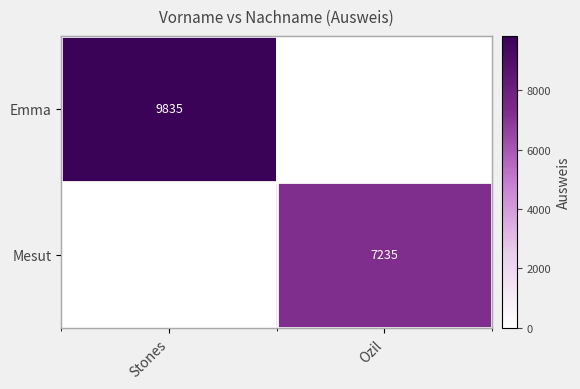

What is the sum of the Emma values at Ozil and Stones?

9835